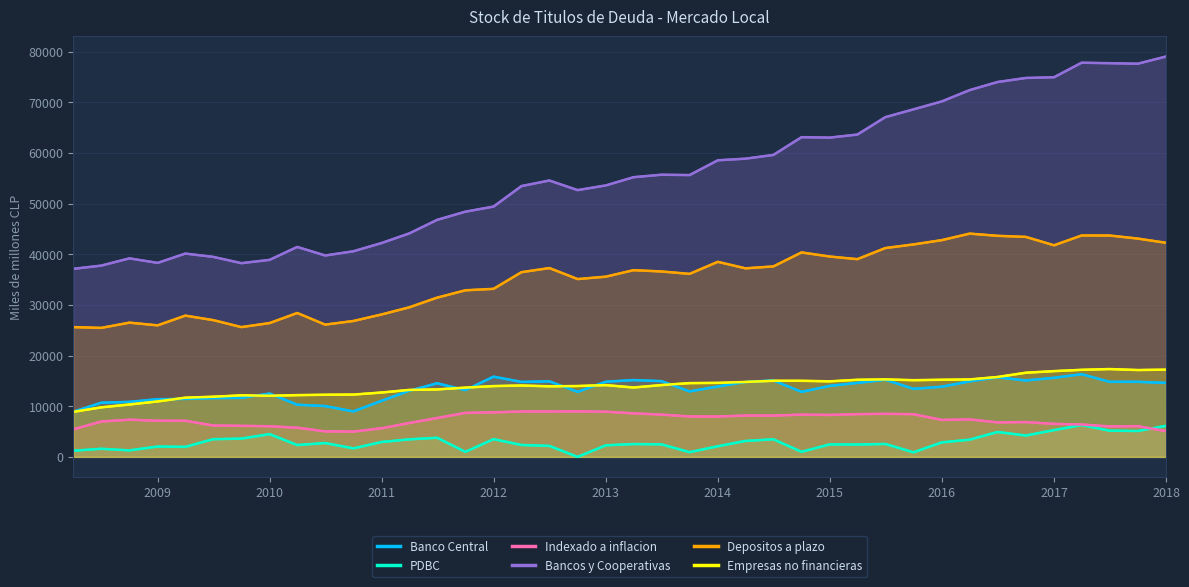

At which category does Depositos a plazo reach its first local valley?

2008-07